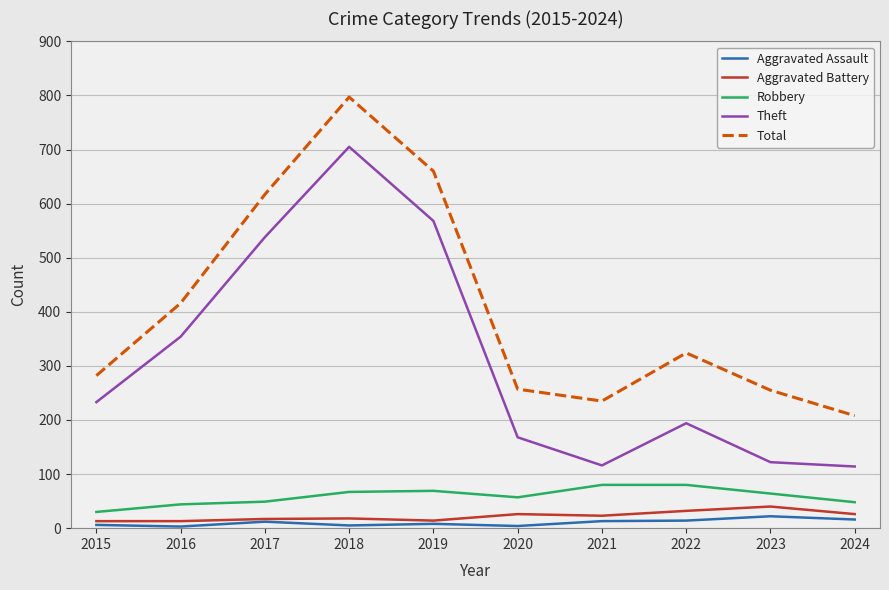

What is the greatest value displayed?

797